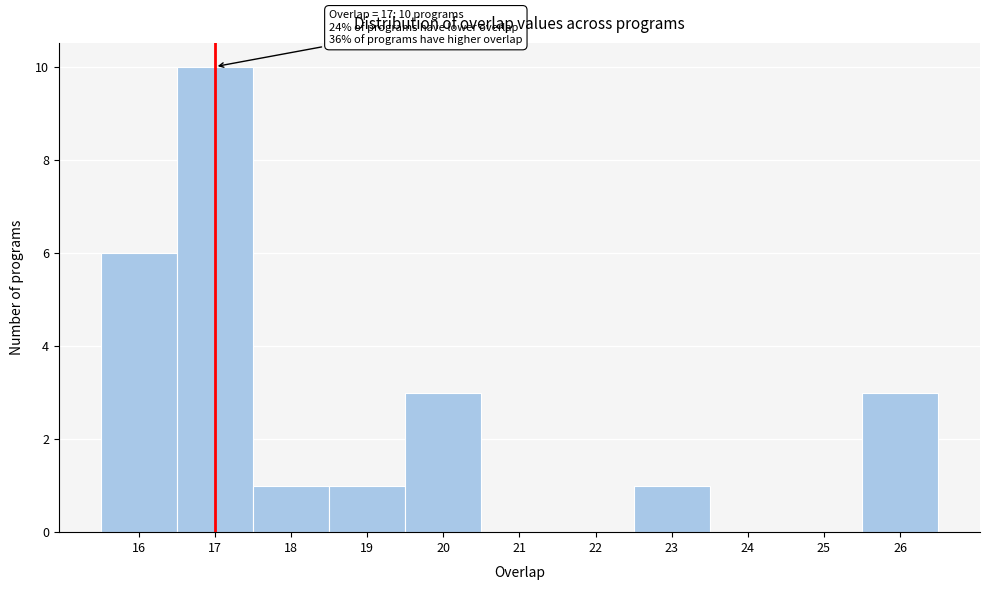

Over which range of the x-axis is the bar tallest?

16.5 to 17.5